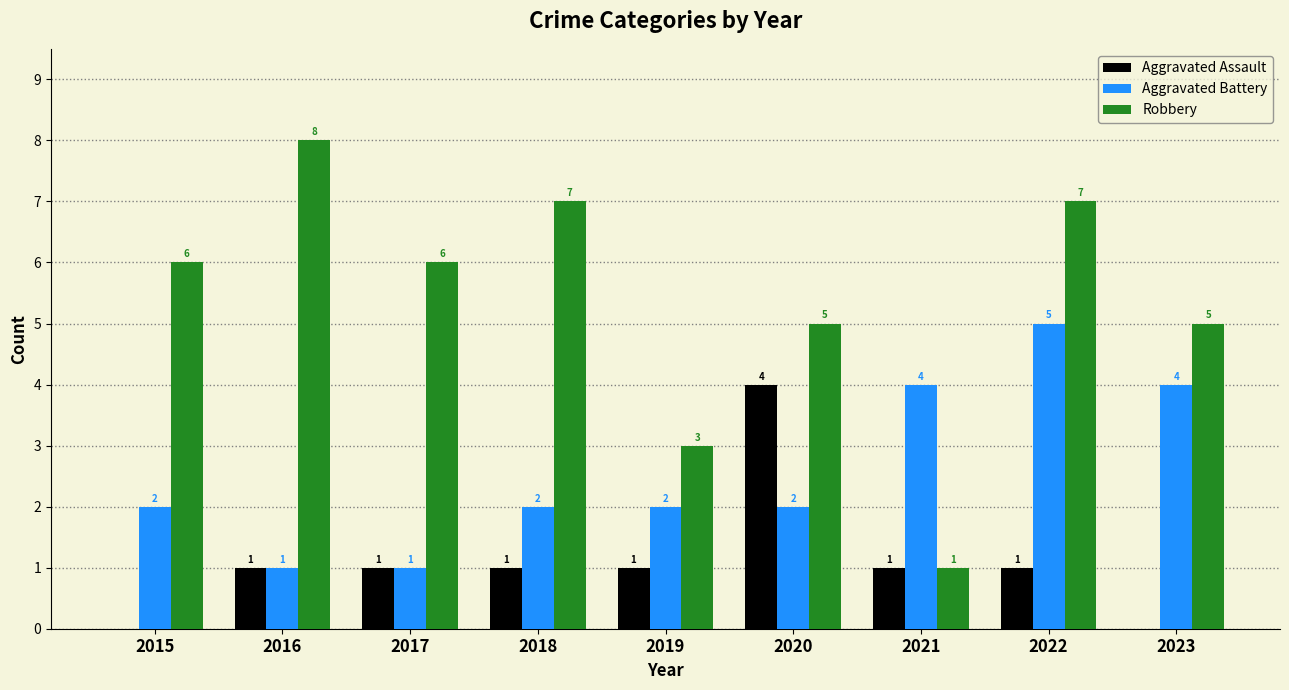

Reading right to left, transcribe all the data shown in this chart.

Aggravated Assault: 2023=0	2022=1	2021=1	2020=4	2019=1	2018=1	2017=1	2016=1	2015=0
Aggravated Battery: 2023=4	2022=5	2021=4	2020=2	2019=2	2018=2	2017=1	2016=1	2015=2
Robbery: 2023=5	2022=7	2021=1	2020=5	2019=3	2018=7	2017=6	2016=8	2015=6